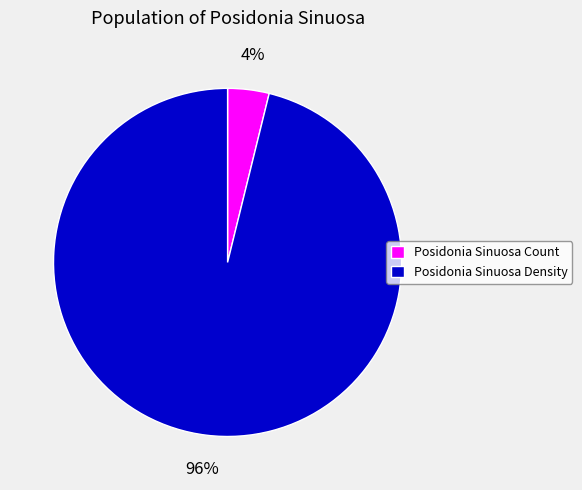

Which has a higher value, Posidonia Sinuosa Count or Posidonia Sinuosa Density?

Posidonia Sinuosa Density